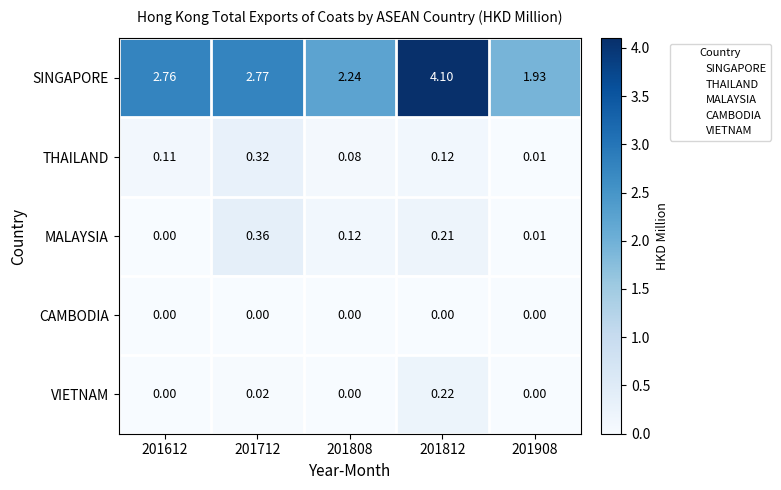

Which series has the largest total across all categories?

SINGAPORE